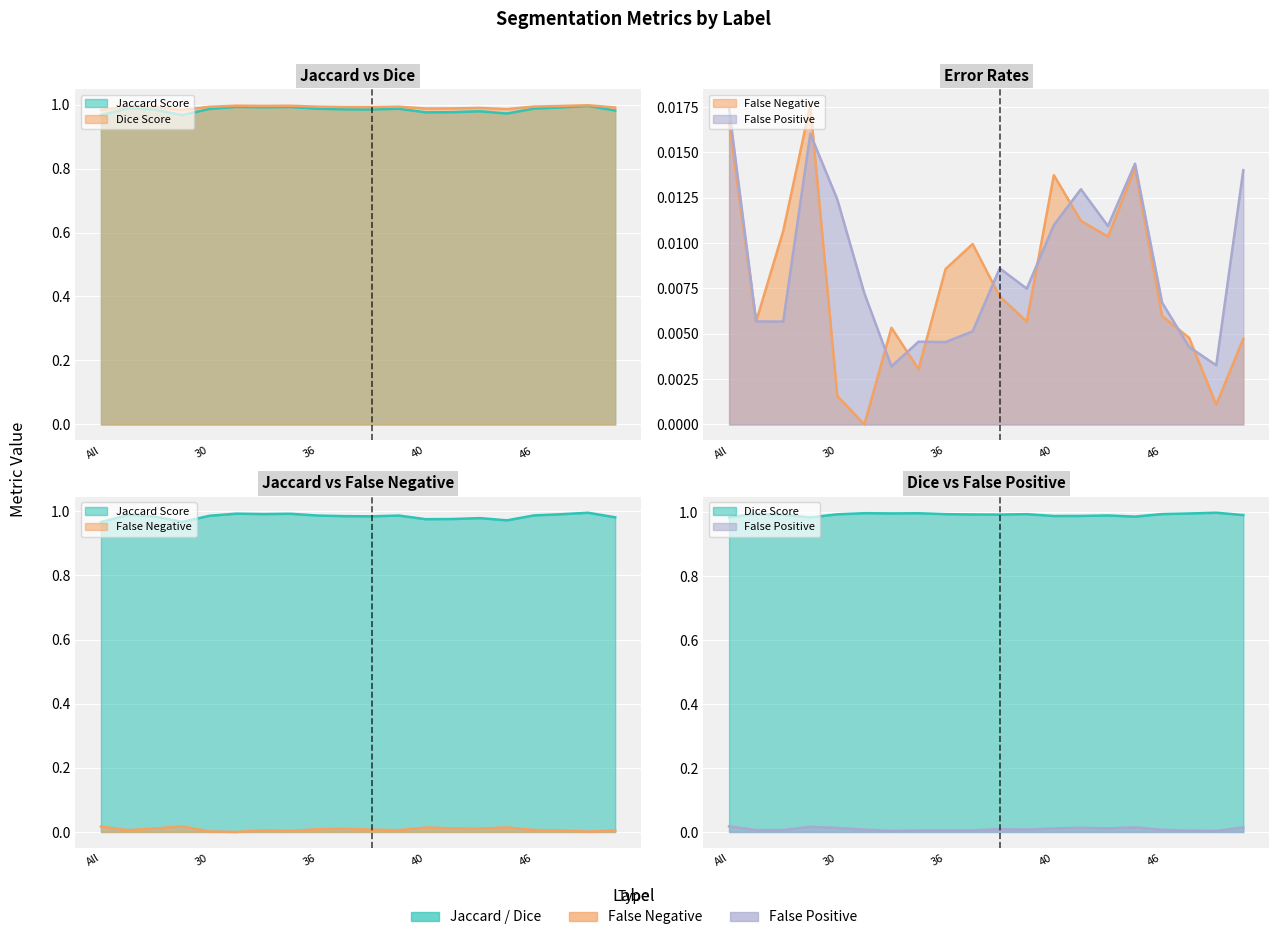

At 11, list the series in order from smallest to largest.

FalsePositive, FalseNegative, Jaccard, Dice